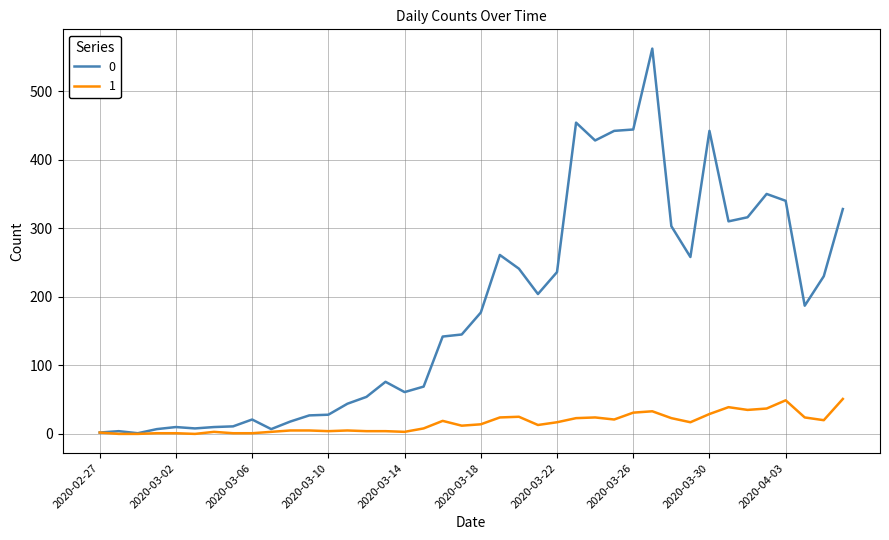

Rank the series by their maximum value, from highest to lowest.

0, 1